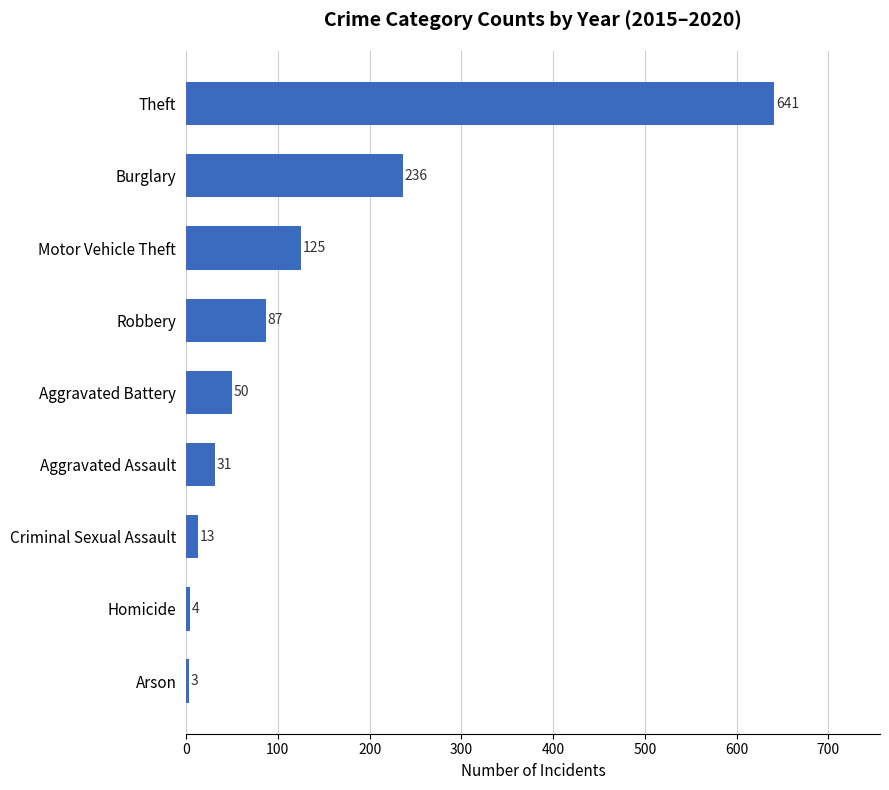

Count the number of categories in the chart.

9